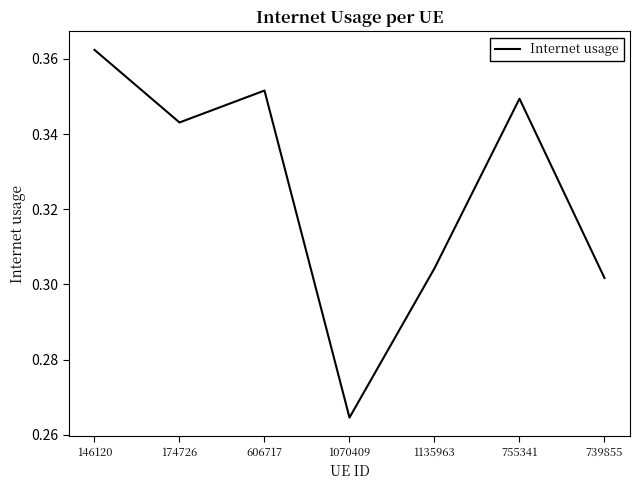

Count the values in the range 0 to 1.

7